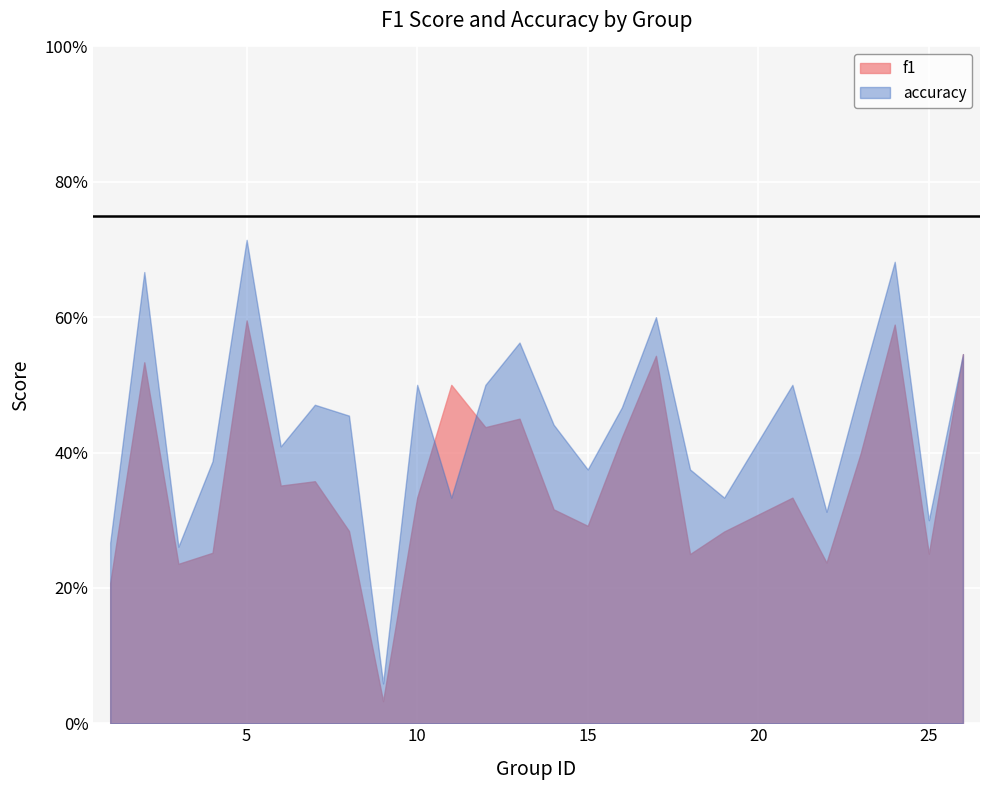

What is the value of the accuracy point at the 17th from the left?

0.6